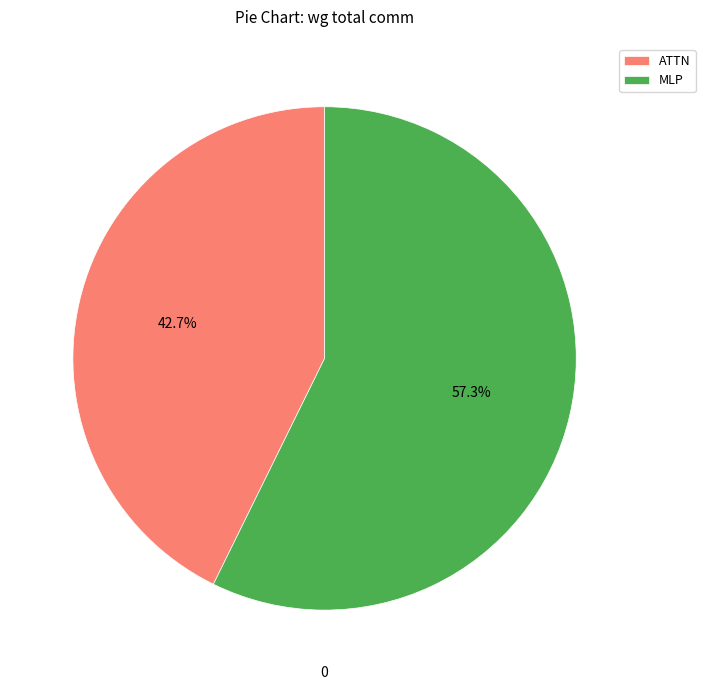

What is the smallest slice in the pie chart?

ATTN